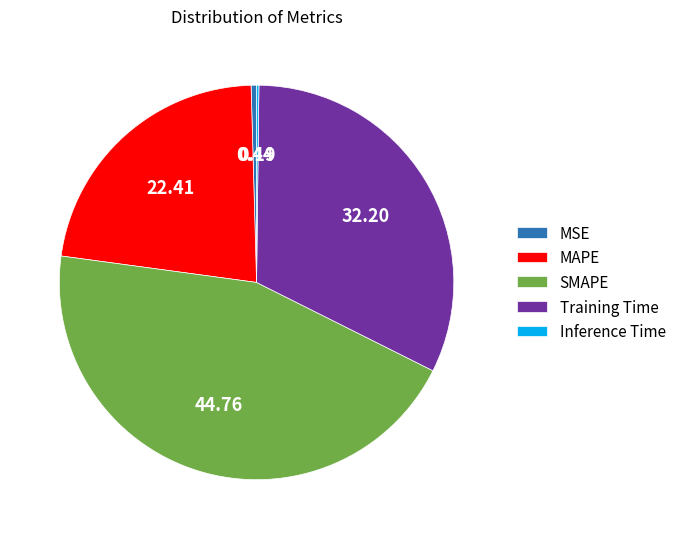

Which has a higher value, MAPE or MSE?

MAPE